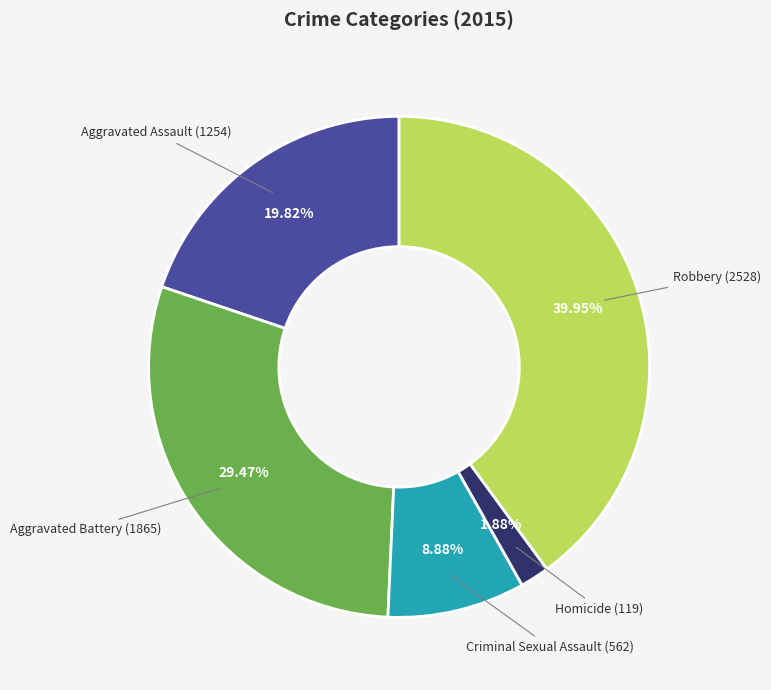

How many segments does this pie chart have?

5